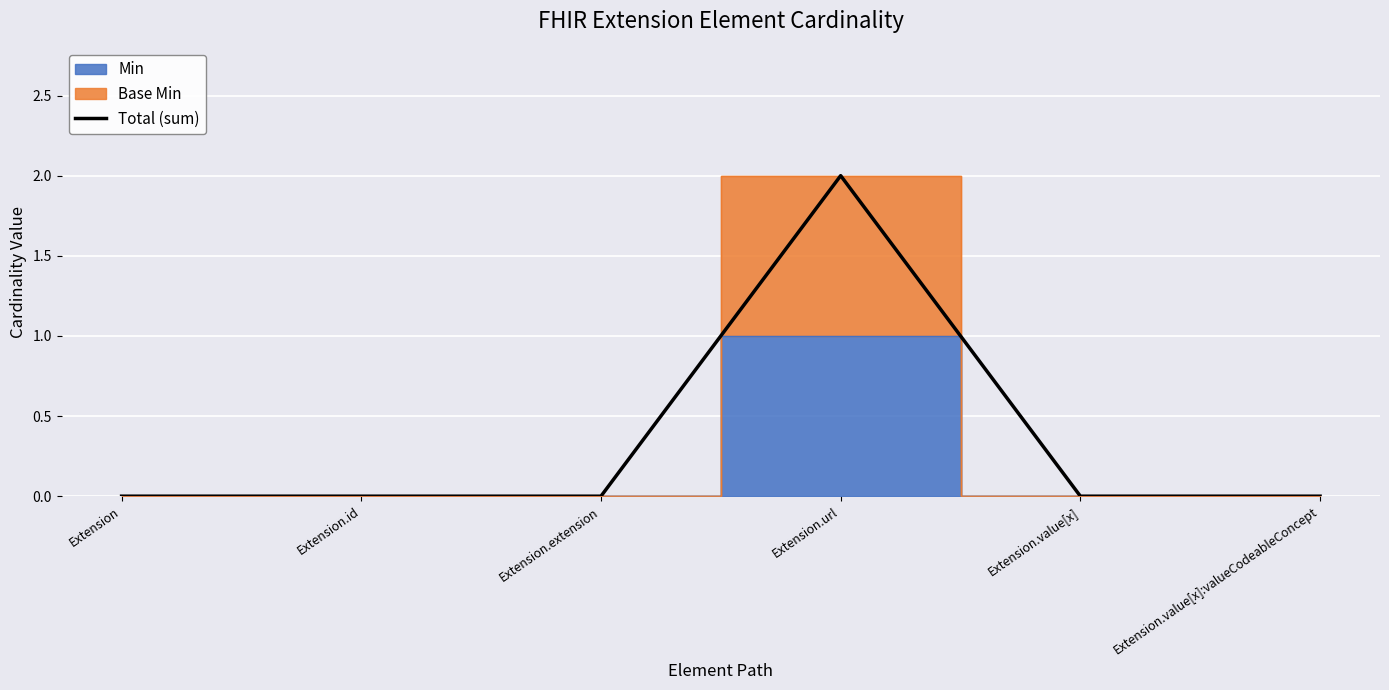

What is the label of the 5th point from the left?

Extension.value[x]